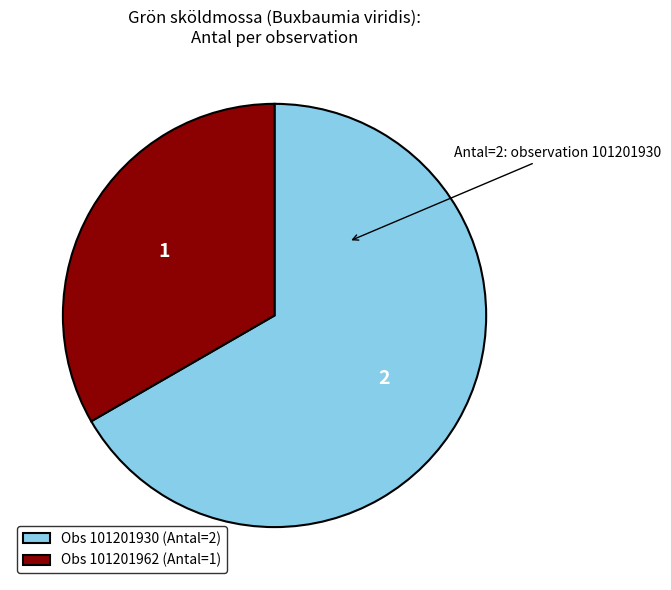

Is there a majority slice in this chart?

Yes